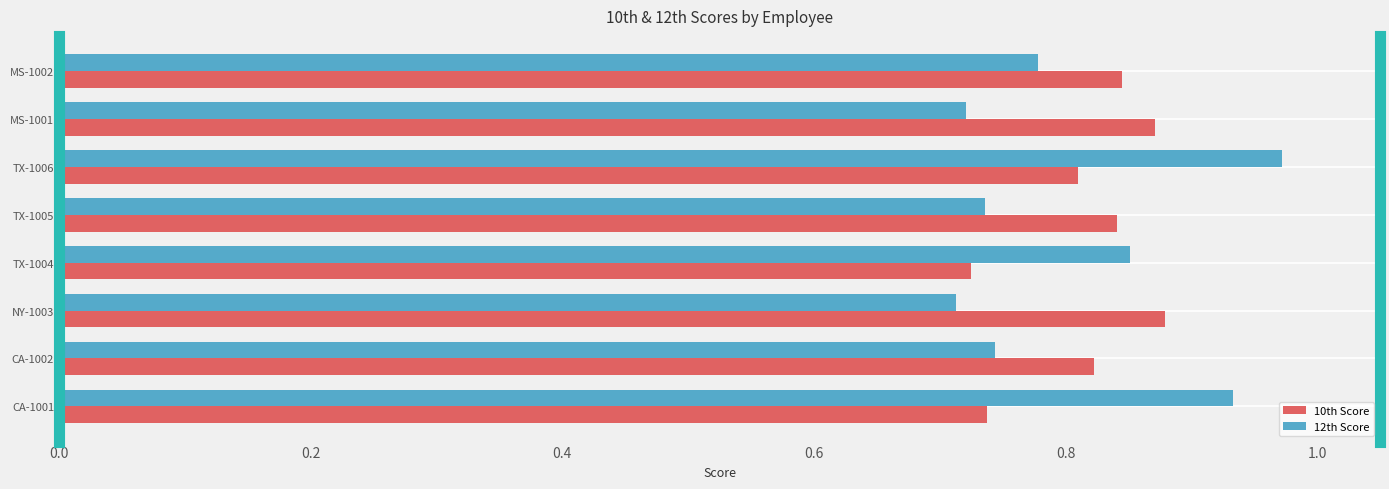

Which label corresponds to the largest value in the chart?

TX-1006